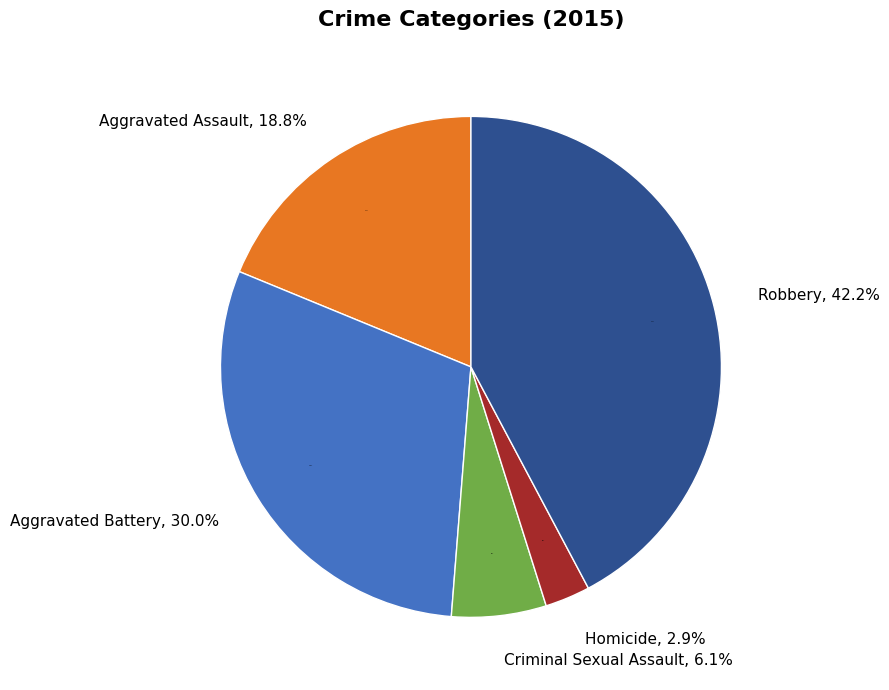

Rank the categories by value from highest to lowest.

Robbery, Aggravated Battery, Aggravated Assault, Criminal Sexual Assault, Homicide